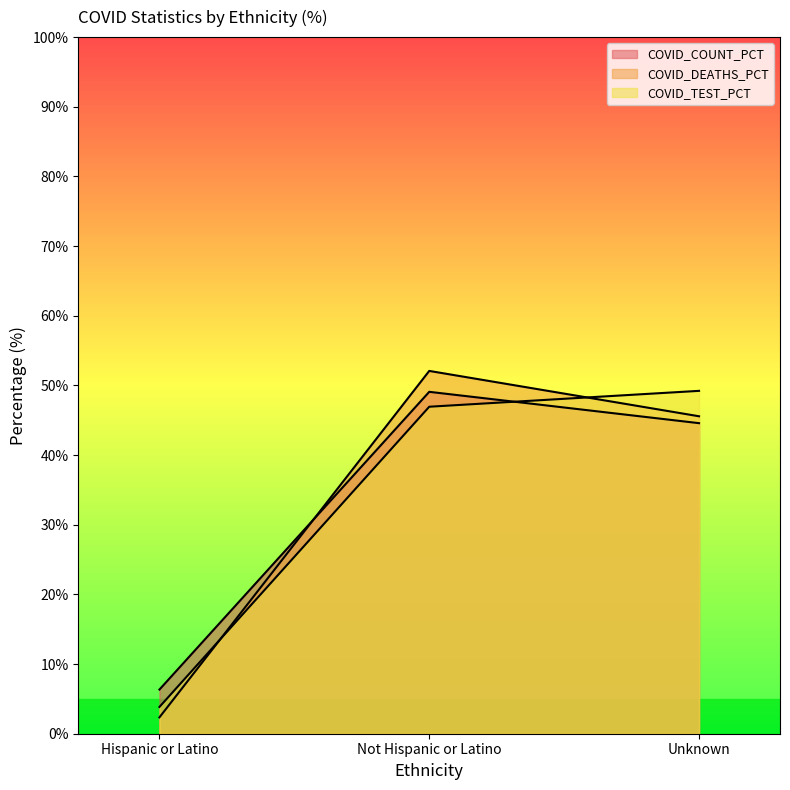

Which has a higher value, Unknown or Not Hispanic or Latino?

Not Hispanic or Latino